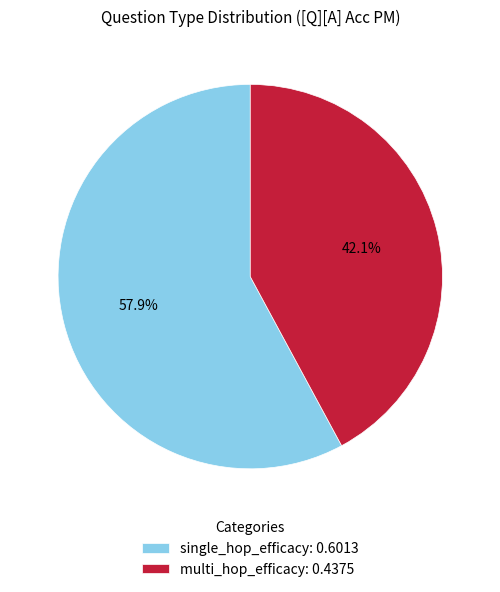

To the nearest percent, what percentage of the pie is multi_hop_efficacy?

42%